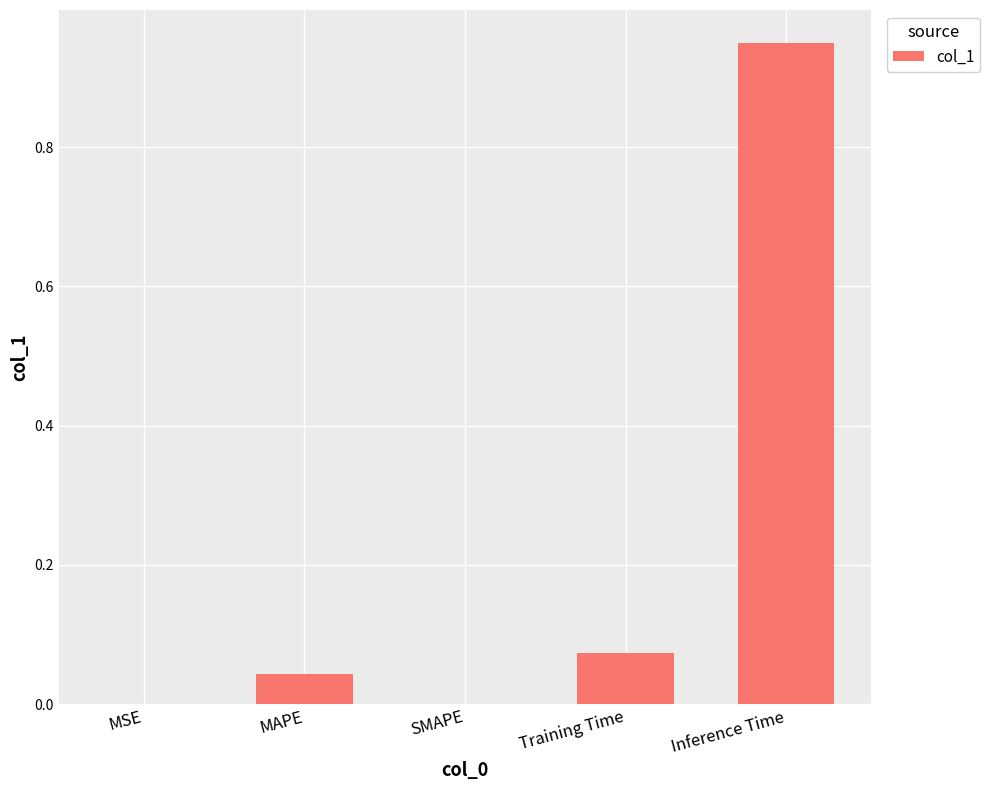

Which label corresponds to the largest value in the chart?

Inference Time